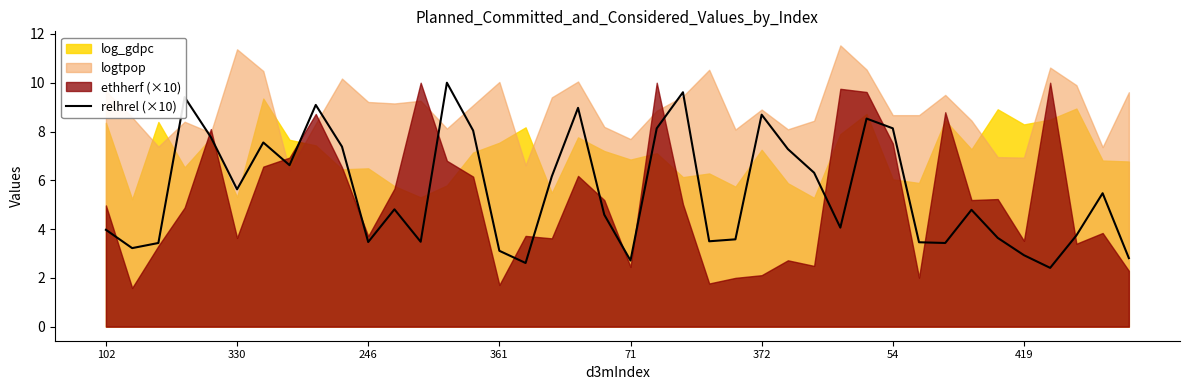

Reading left to right, extract all data points from this chart.

4.0	3.2	3.4	9.4	7.8	5.6	7.5	6.6	9.1	7.4	3.5	4.8	3.5	10.0	8.0	3.1	2.6	6.2	9.0	4.6	2.7	8.1	9.6	3.5	3.6	8.7	7.3	6.3	4.1	8.5	8.1	3.5	3.4	4.8	3.6	2.9	2.4	3.7	5.5	2.8